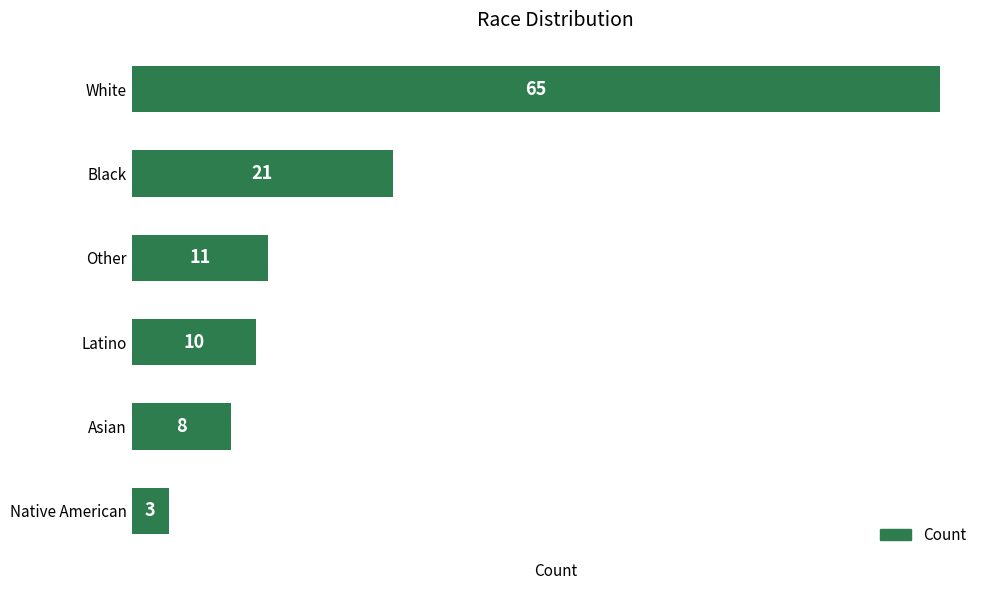

How many series are shown in this chart?

1